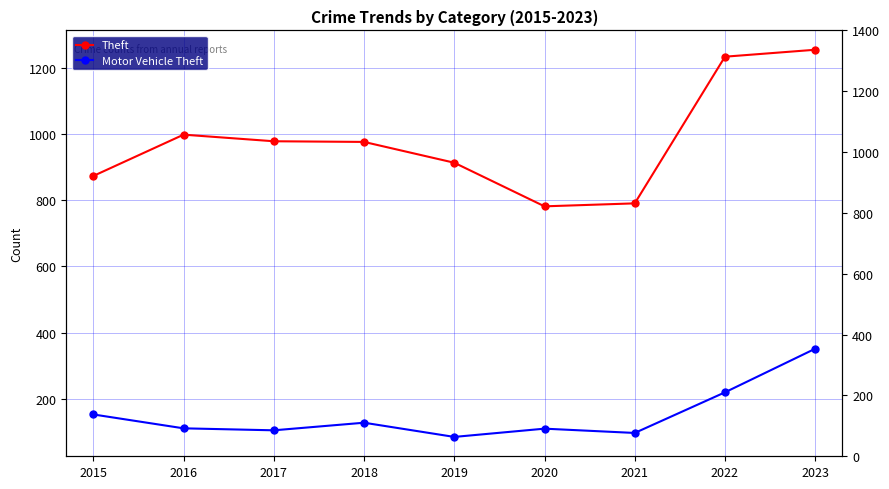

What is the value of the Theft point at the 1st from the left?

874